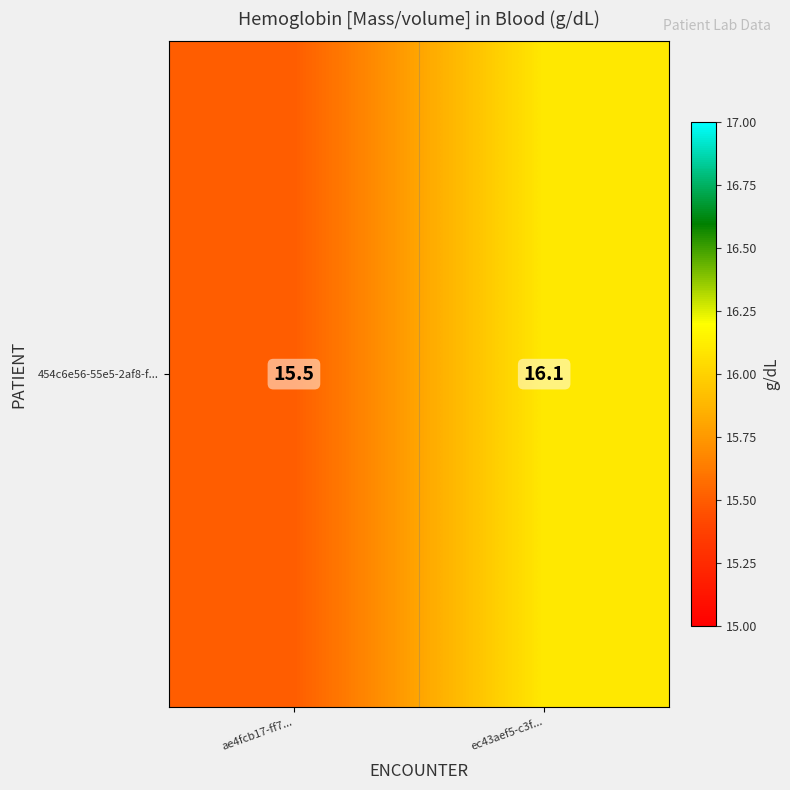

What is the change in value from ae4fcb17-ff7... to ec43aef5-c3f...?

+0.6